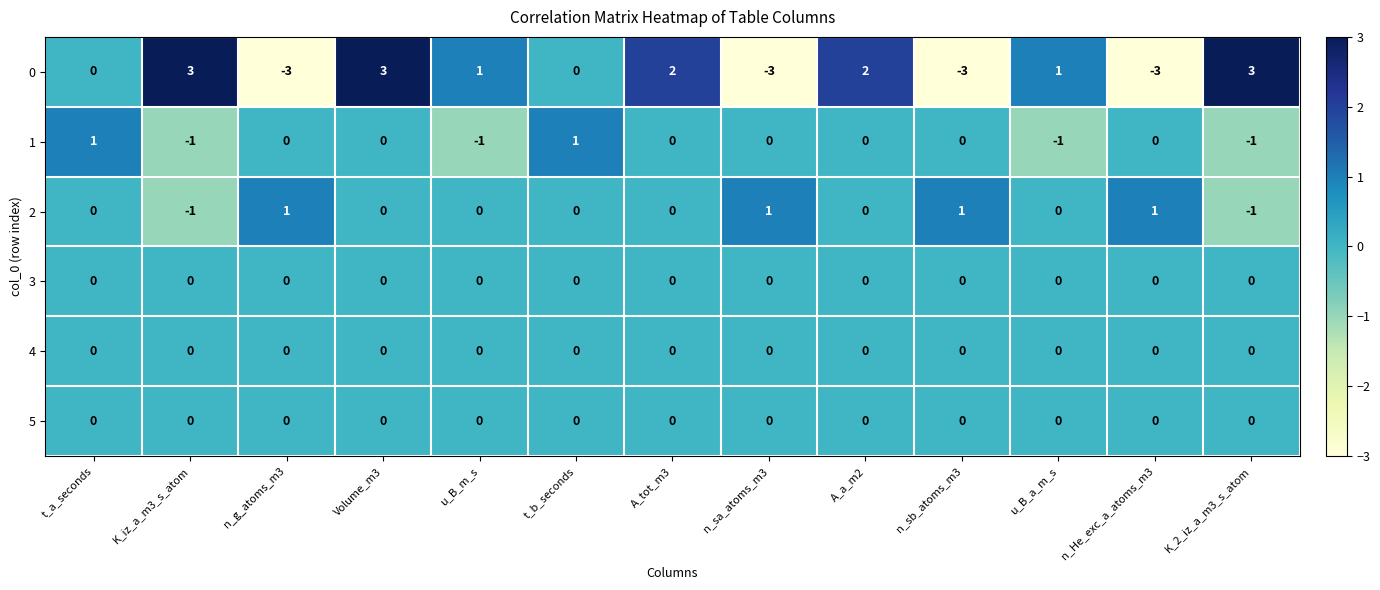

What is the spread (max minus min) of values at n_He_exc_a_atoms_m3?

4